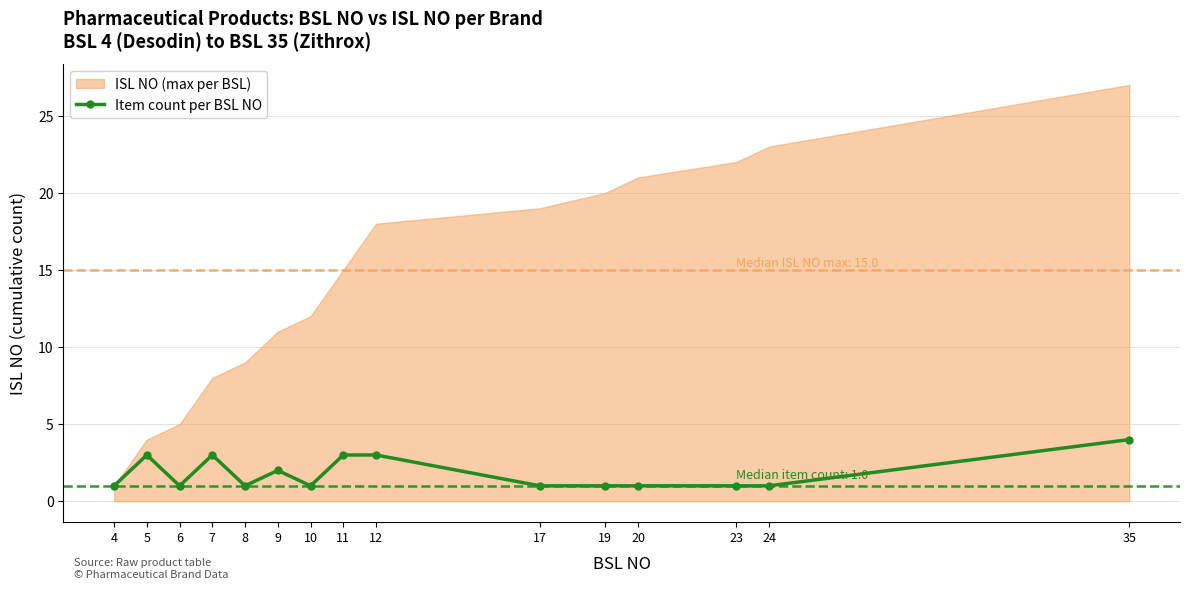

Count the number of values greater than 1.

6